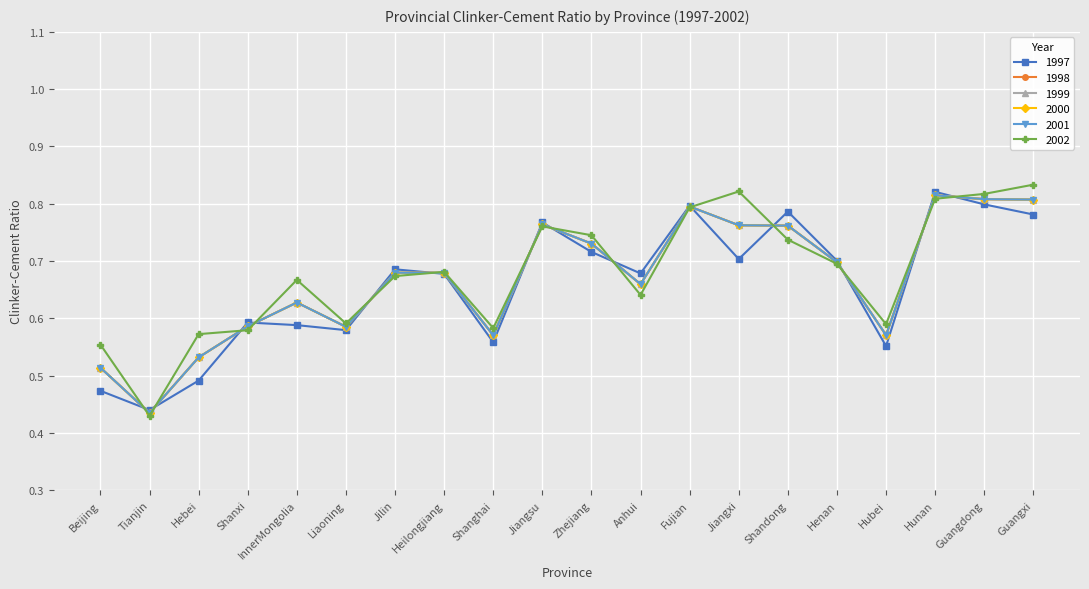

True or false: 1998 has a value of 0.8 at Fujian.

True